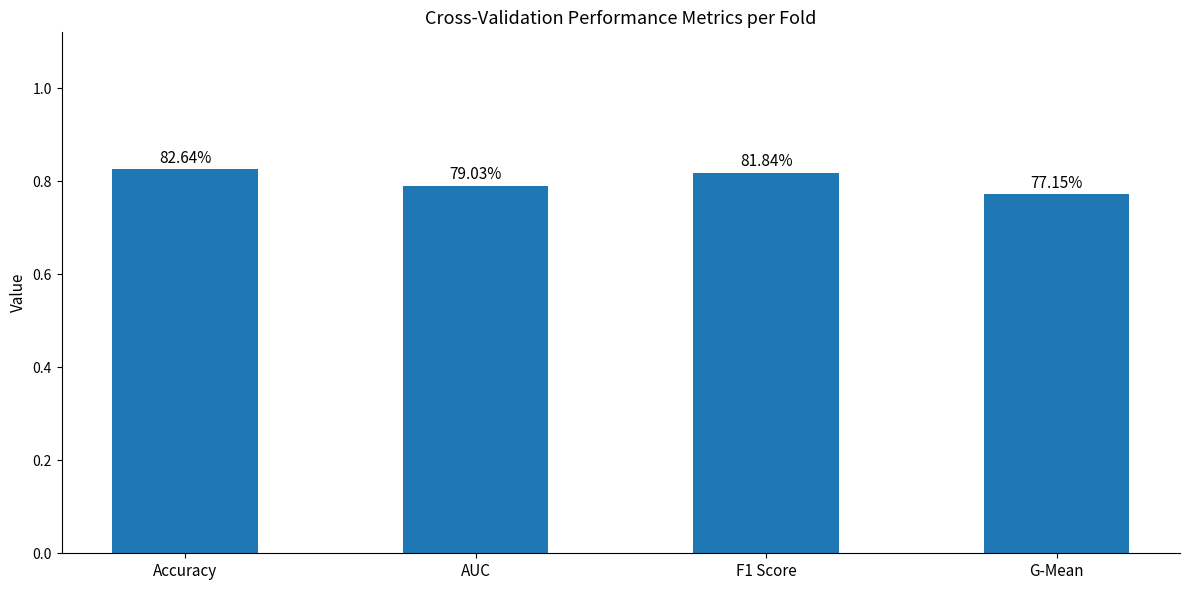

Which label corresponds to the smallest value in the chart?

G-Mean